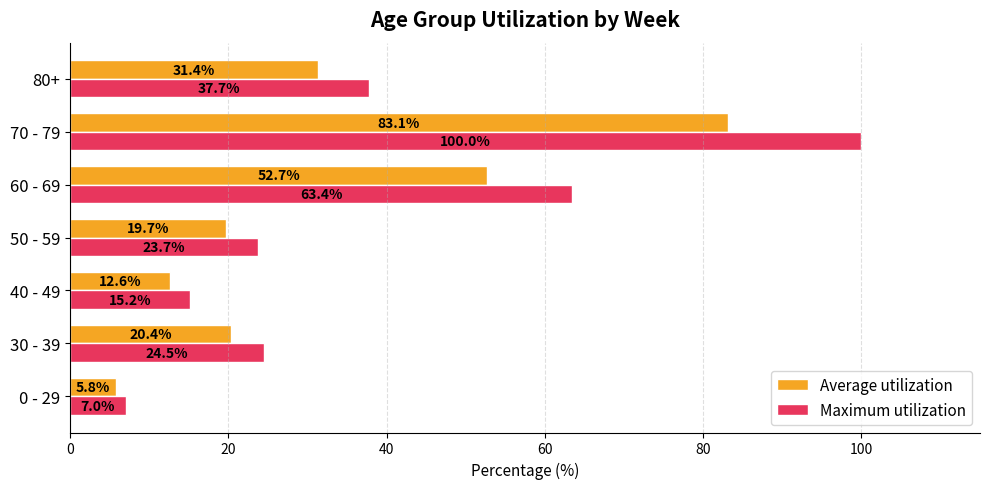

Which series has the widest spread of values?

Maximum utilization